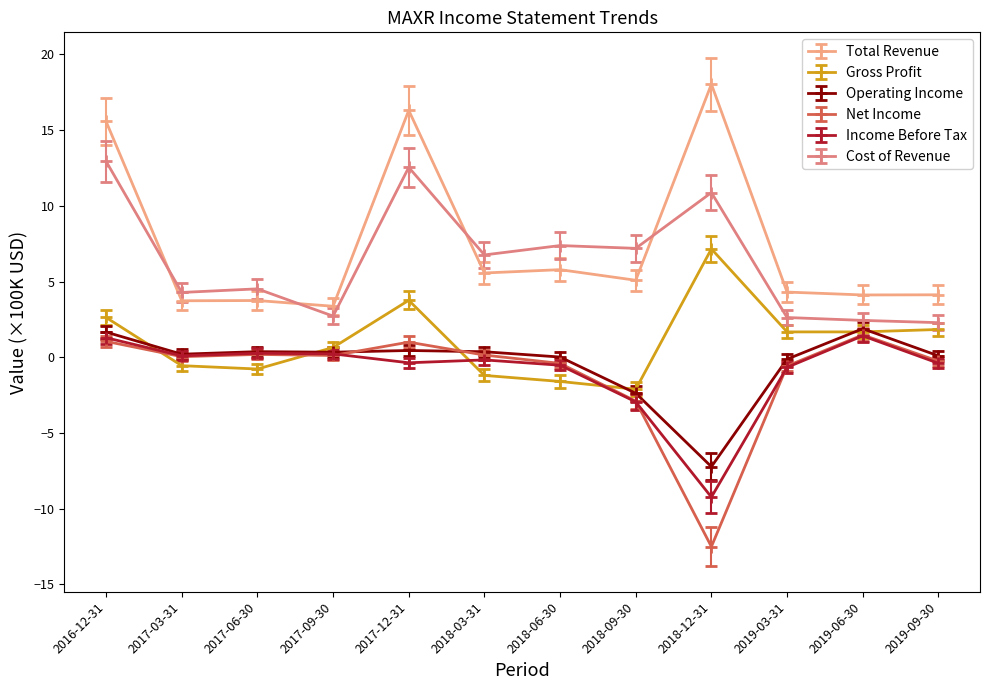

What is the difference between the highest and lowest values at 2018-12-31?

30.5